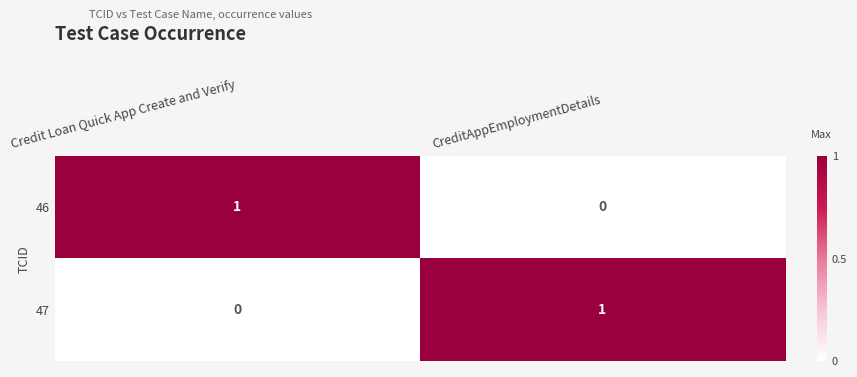

At CreditAppEmploymentDetails, list the series in order from smallest to largest.

46, 47